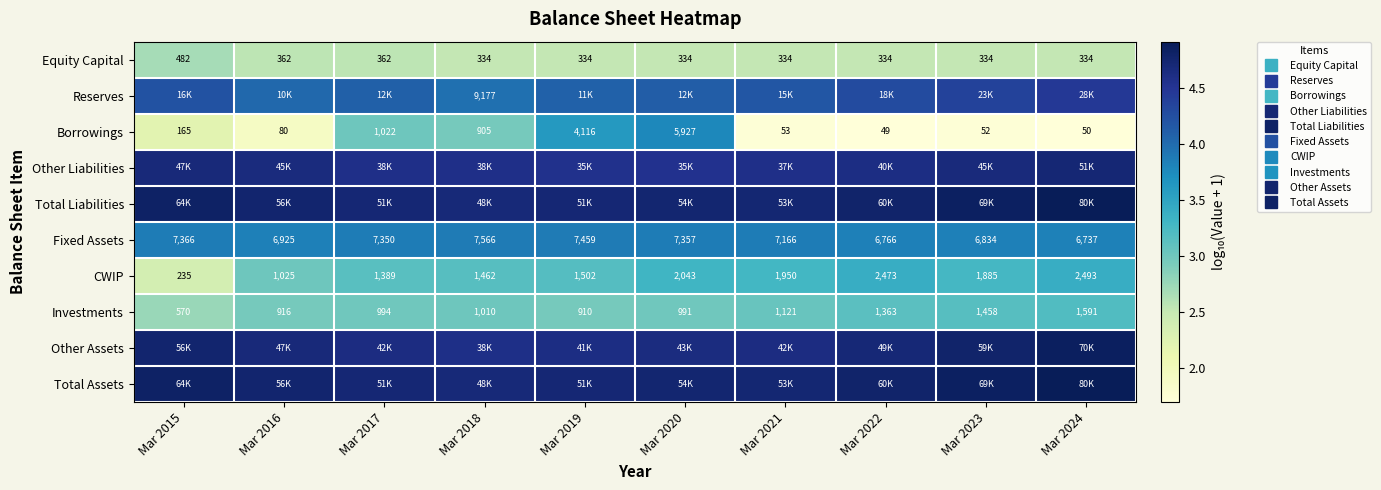

True or false: Investments has a value of 1.1 at Mar 2016.

False